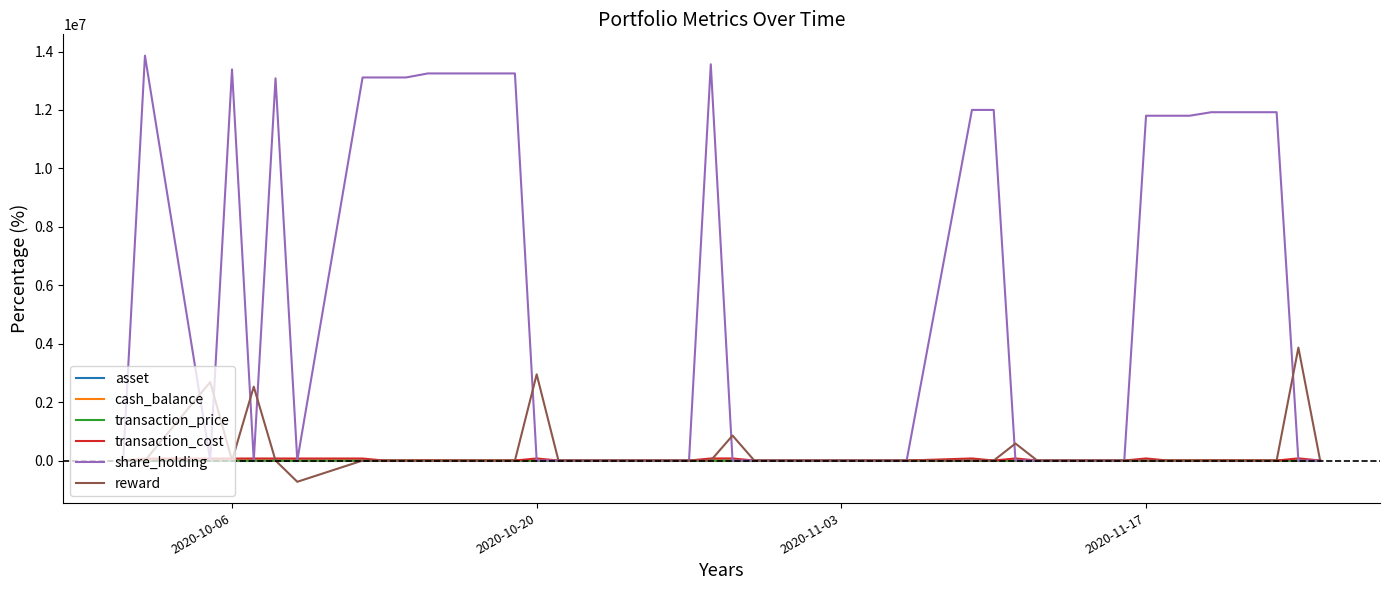

What is the minimum value shown in the chart?

-727346.0